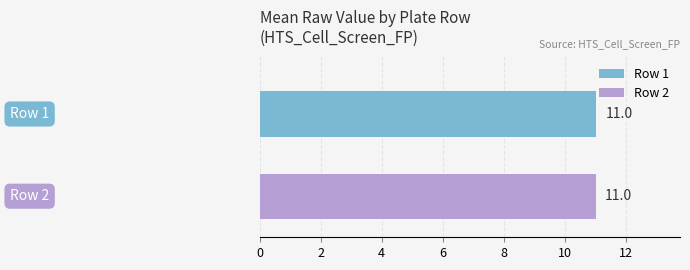

Which series has the widest spread of values?

Row 1